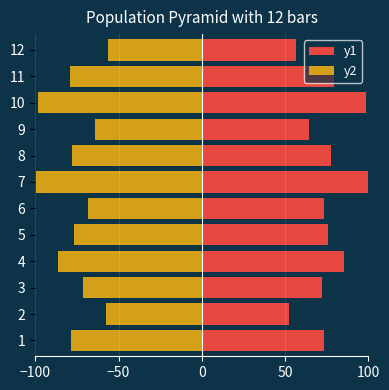

Which series has the largest range (max minus min)?

y1